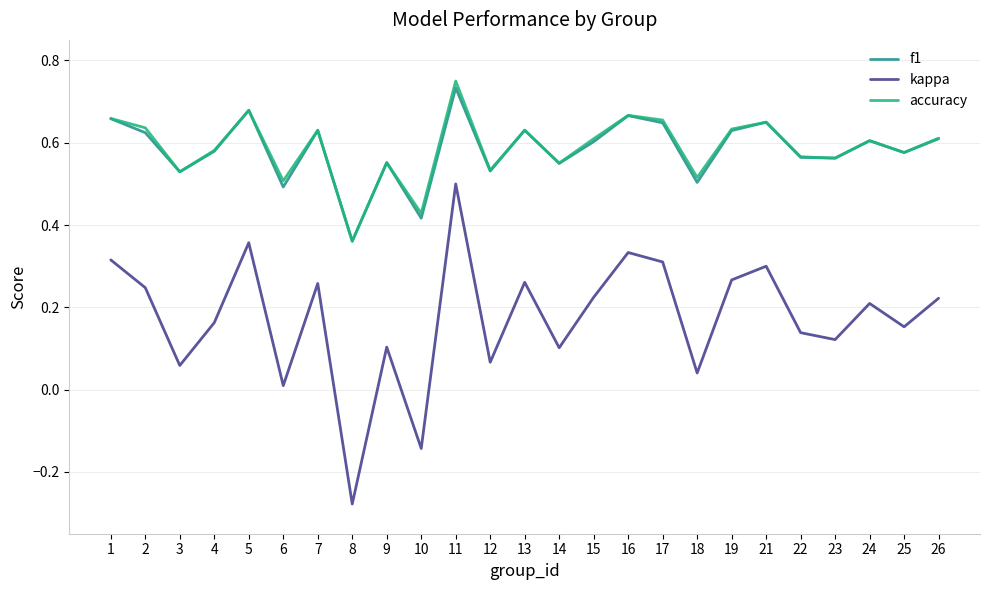

What is the sum of all accuracy values?

14.7